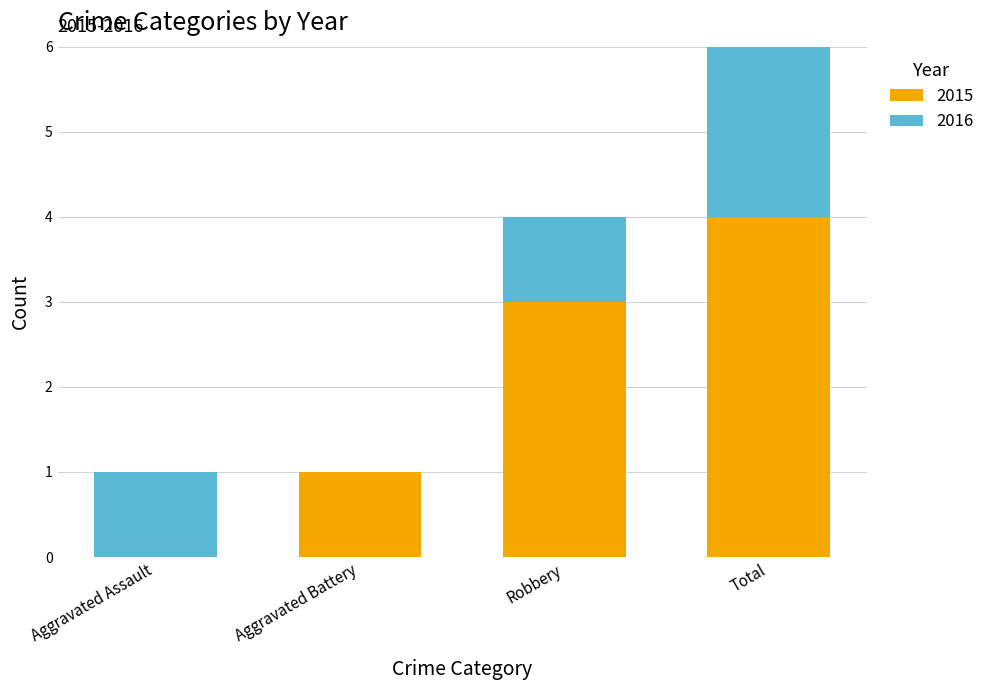

What is the sum of all 2015 values?

8